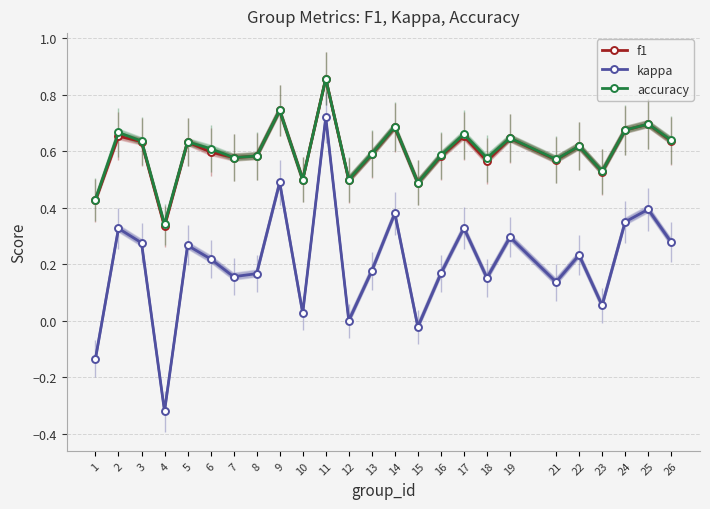

What is the approximate value of accuracy at 5?

0.6